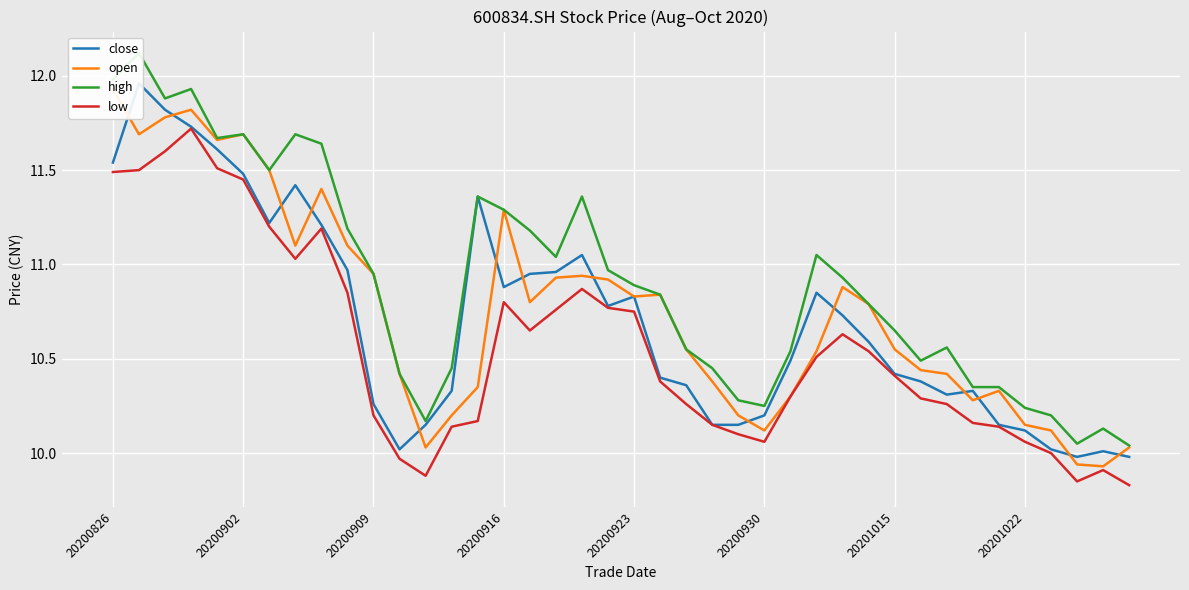

Reading left to right, transcribe all the data shown in this chart.

close: 11.5	12.0	11.8	11.7	11.6	11.5	11.2	11.4	11.2	11.0	10.3	10.0	10.2	10.3	11.4	10.9	10.9	11.0	11.1	10.8	10.8	10.4	10.4	10.2	10.2	10.2	10.5	10.8	10.7	10.6	10.4	10.4	10.3	10.3	10.2	10.1	10.0	10.0	10.0	10.0
open: 11.9	11.7	11.8	11.8	11.7	11.7	11.5	11.1	11.4	11.1	10.9	10.4	10.0	10.2	10.3	11.3	10.8	10.9	10.9	10.9	10.8	10.8	10.6	10.4	10.2	10.1	10.3	10.5	10.9	10.8	10.6	10.4	10.4	10.3	10.3	10.2	10.1	9.9	9.9	10.0
high: 12.0	12.1	11.9	11.9	11.7	11.7	11.5	11.7	11.6	11.2	10.9	10.4	10.2	10.4	11.4	11.3	11.2	11.0	11.4	11.0	10.9	10.8	10.6	10.4	10.3	10.2	10.5	11.1	10.9	10.8	10.7	10.5	10.6	10.3	10.3	10.2	10.2	10.1	10.1	10.0
low: 11.5	11.5	11.6	11.7	11.5	11.4	11.2	11.0	11.2	10.8	10.2	10.0	9.9	10.1	10.2	10.8	10.7	10.8	10.9	10.8	10.8	10.4	10.3	10.2	10.1	10.1	10.3	10.5	10.6	10.5	10.4	10.3	10.3	10.2	10.1	10.1	10.0	9.8	9.9	9.8